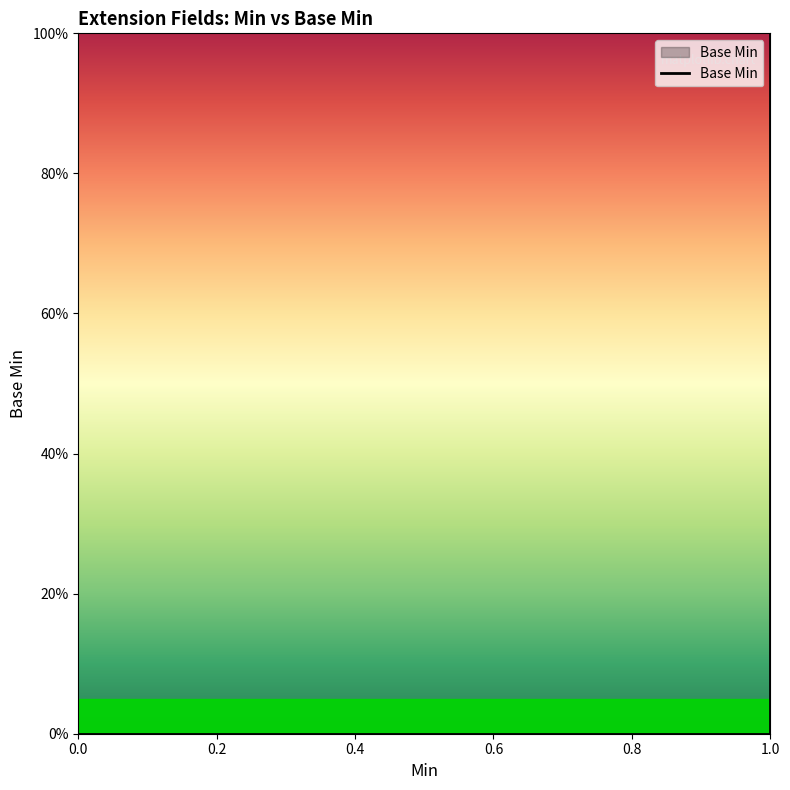

Count the number of data series in this chart.

1